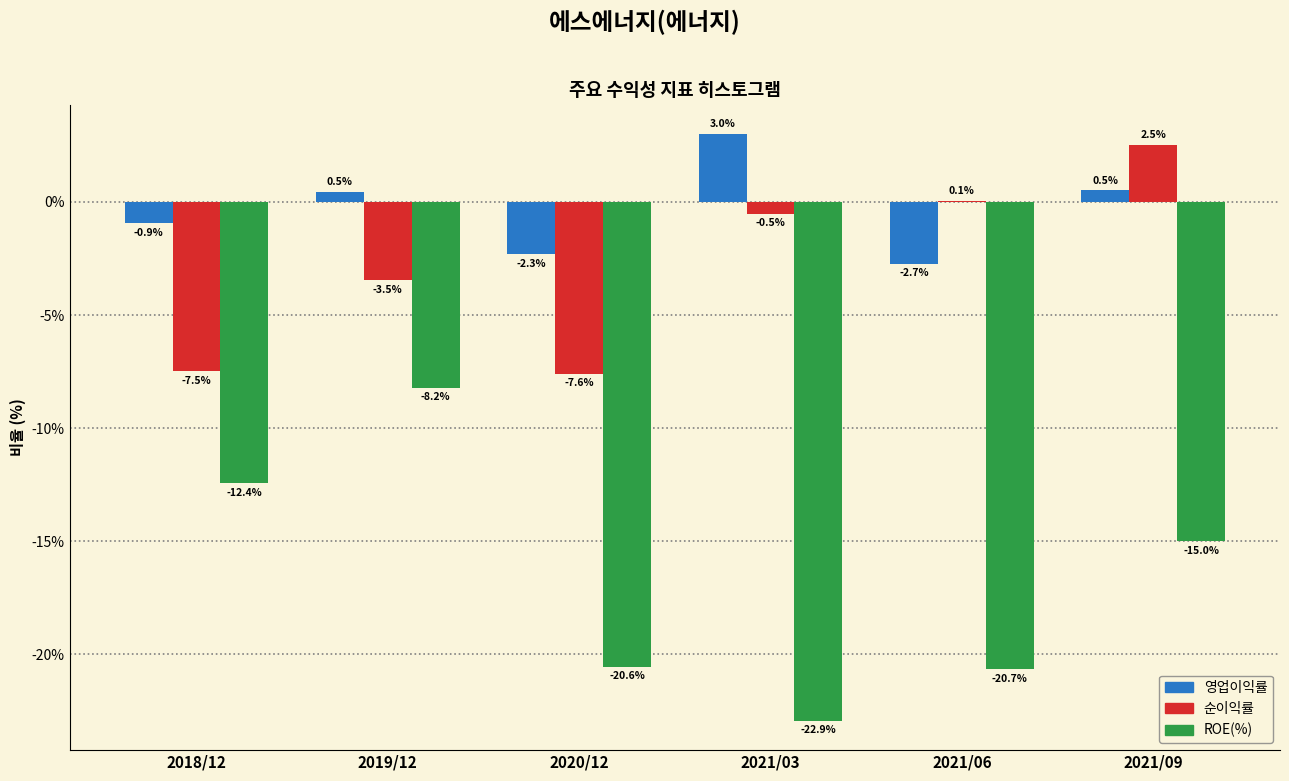

The ROE(%) series shows -15.0 at 2021/09. True or false?

True